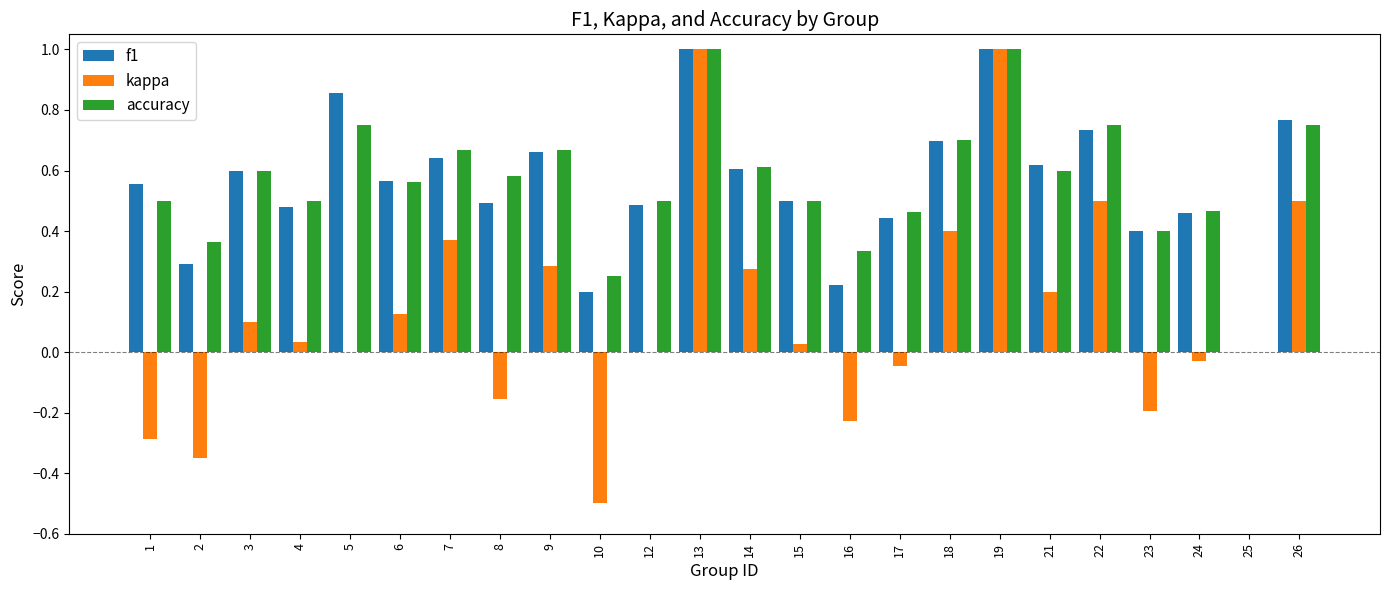

What is the sum of all f1 values?

13.3